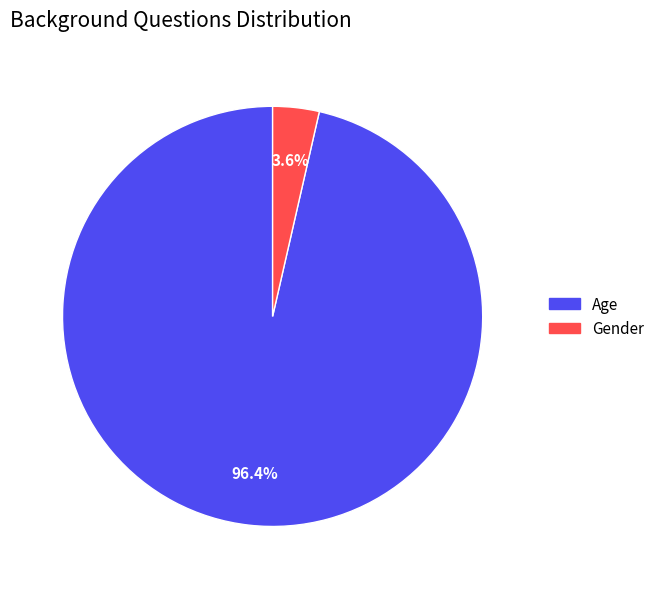

What percentage is the Gender slice, to the nearest percent?

4%